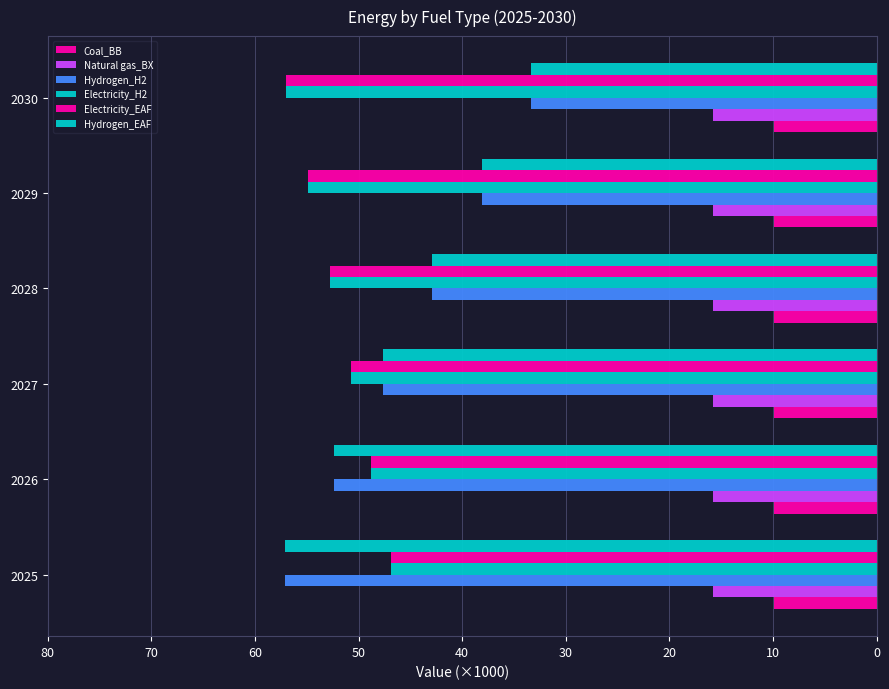

How many data points in Electricity_EAF are less than 52?

3